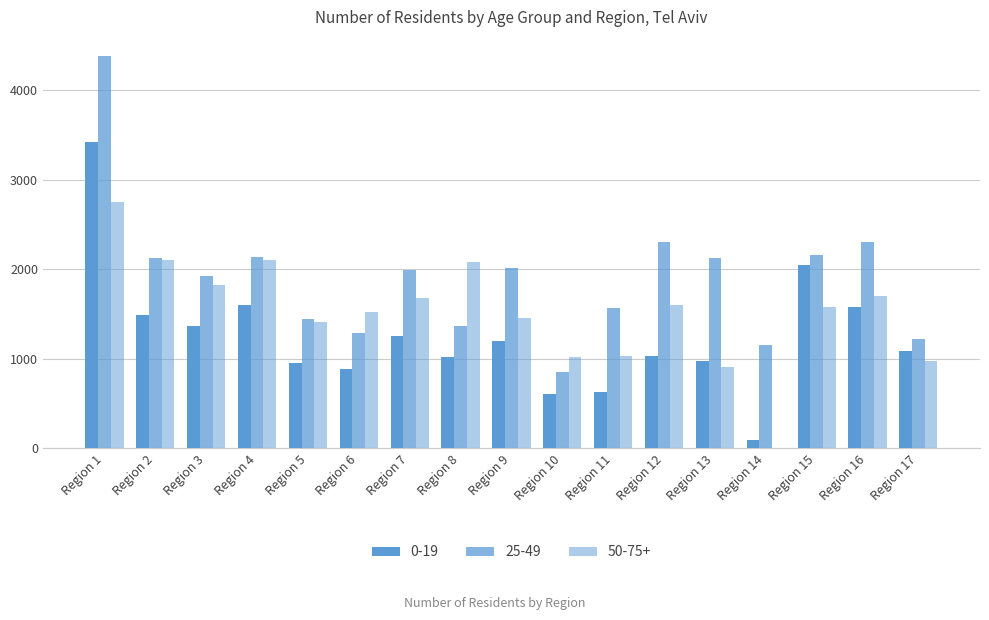

How many distinct data groups are displayed?

3